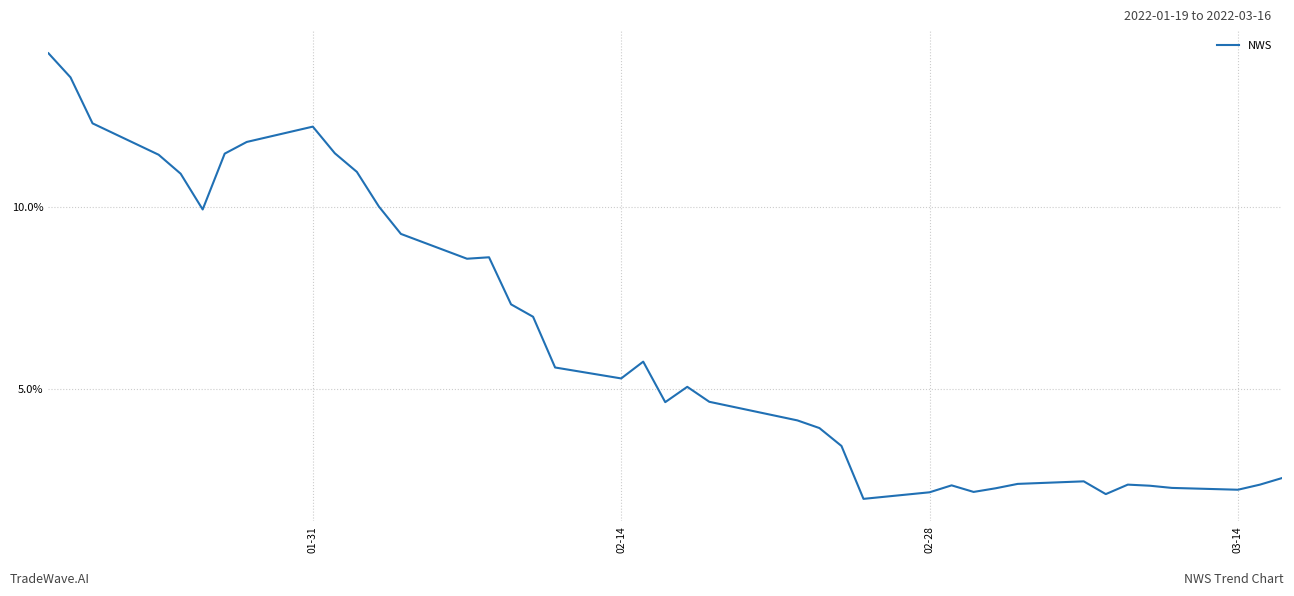

Does the chart have visible grid lines?

Yes